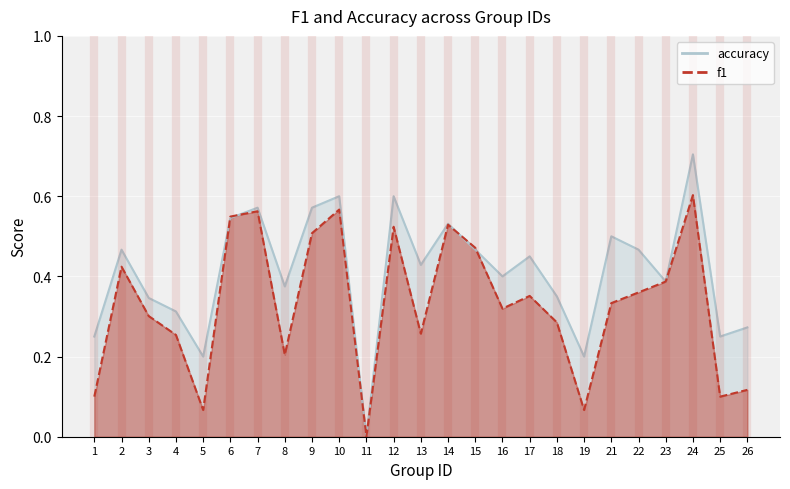

How many times do f1 and accuracy cross each other?

4